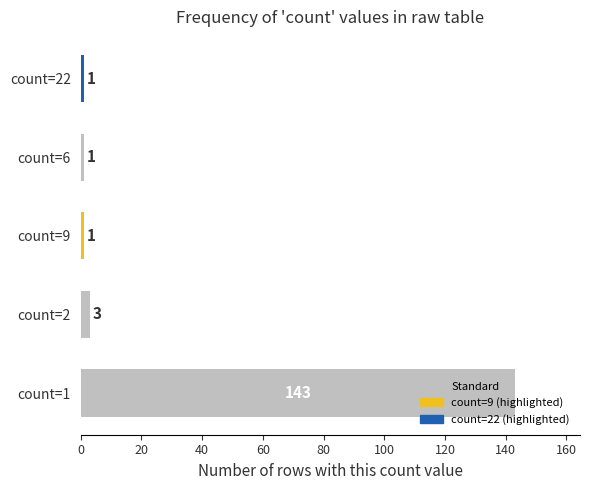

What is the greatest value displayed?

143